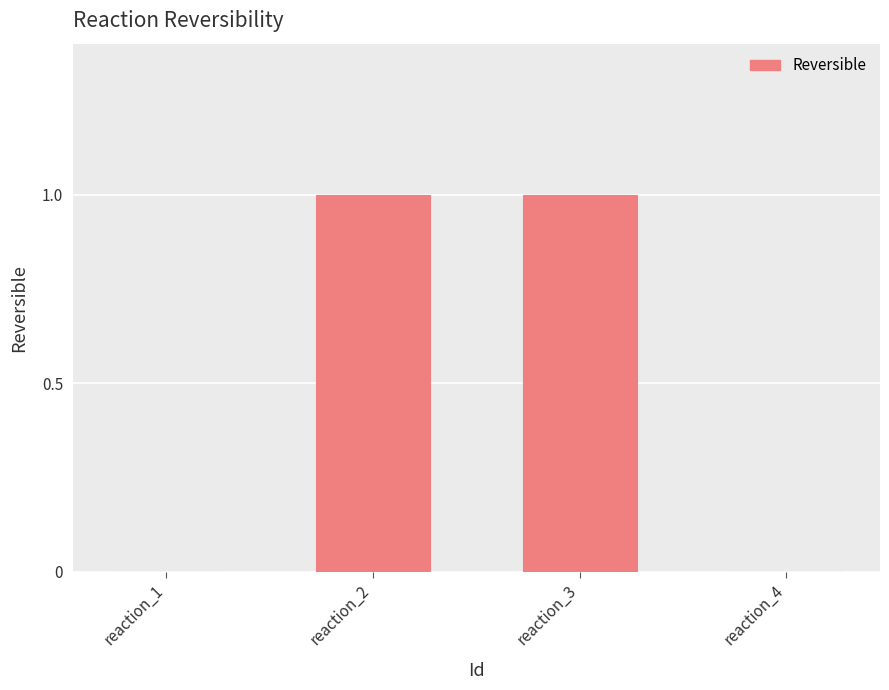

The chart shows a value of 0 at reaction_1. True or false?

True